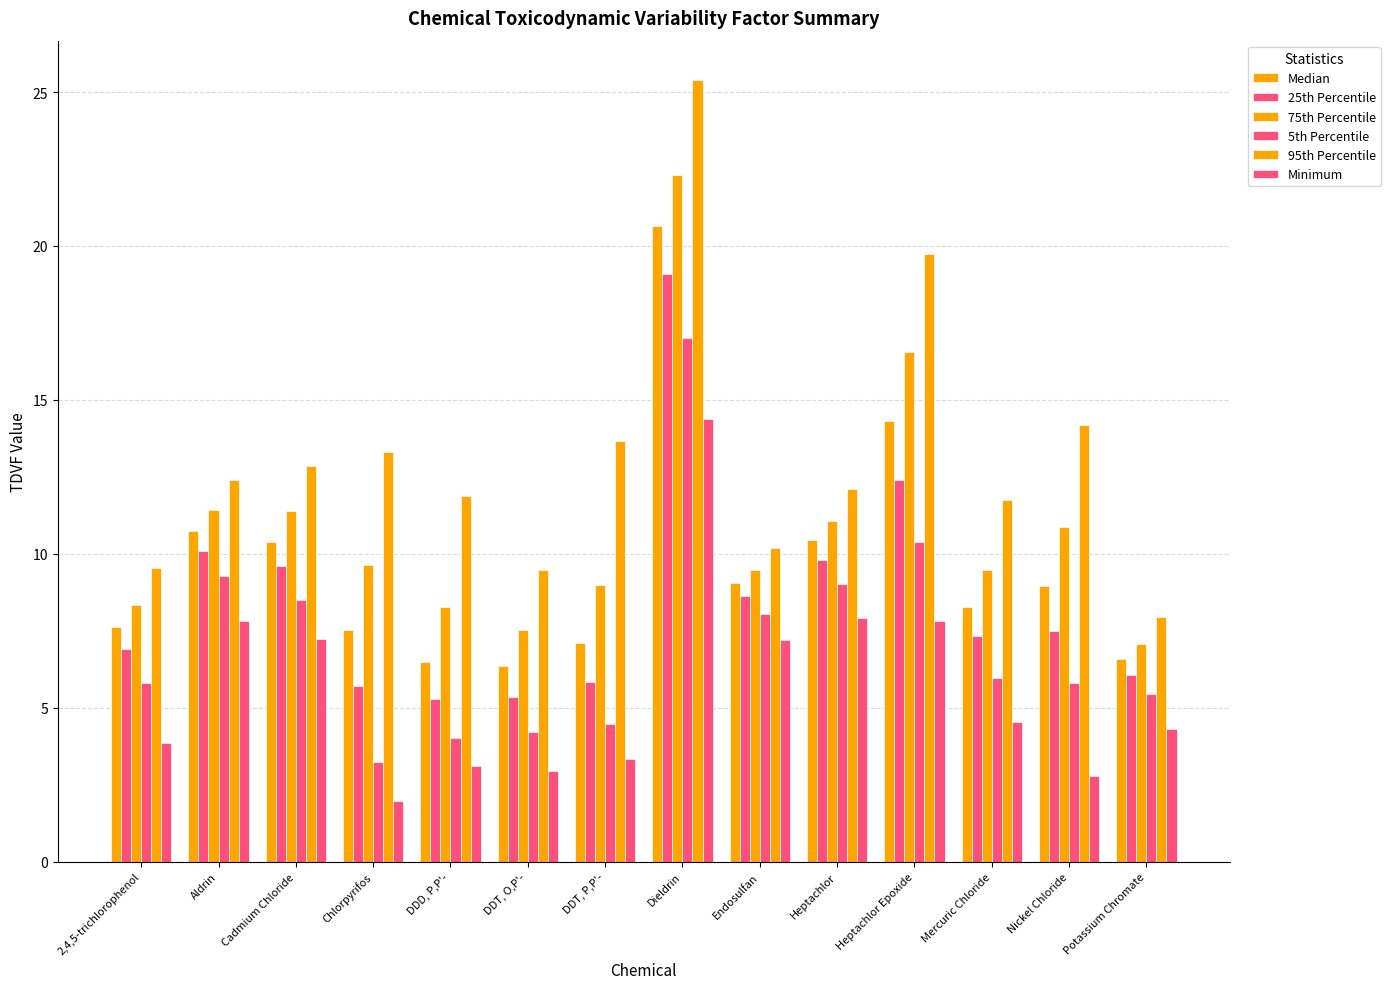

At how many categories does at least one series exceed 17?

2